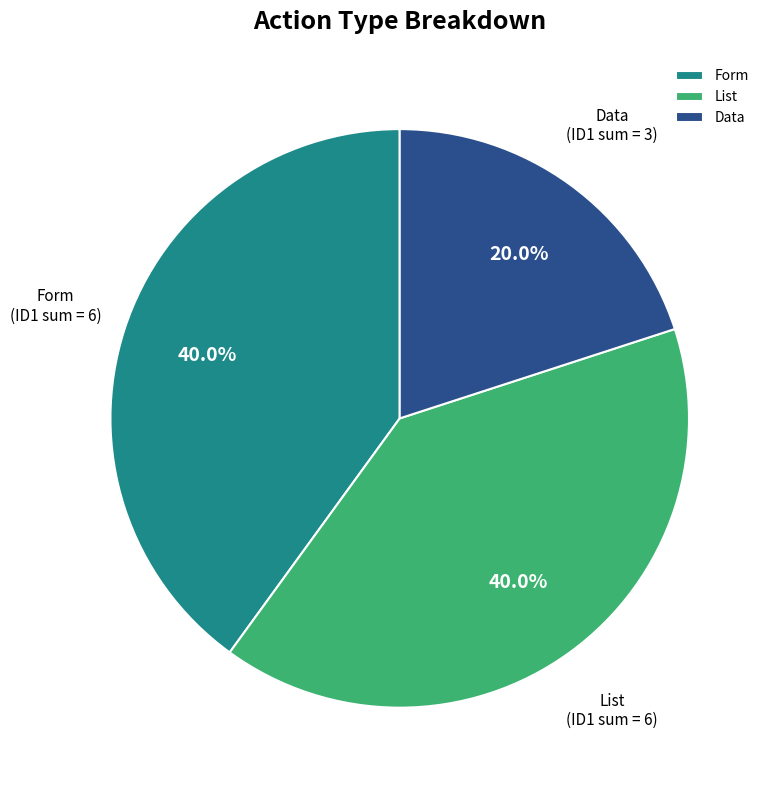

Is List the majority of the pie?

No